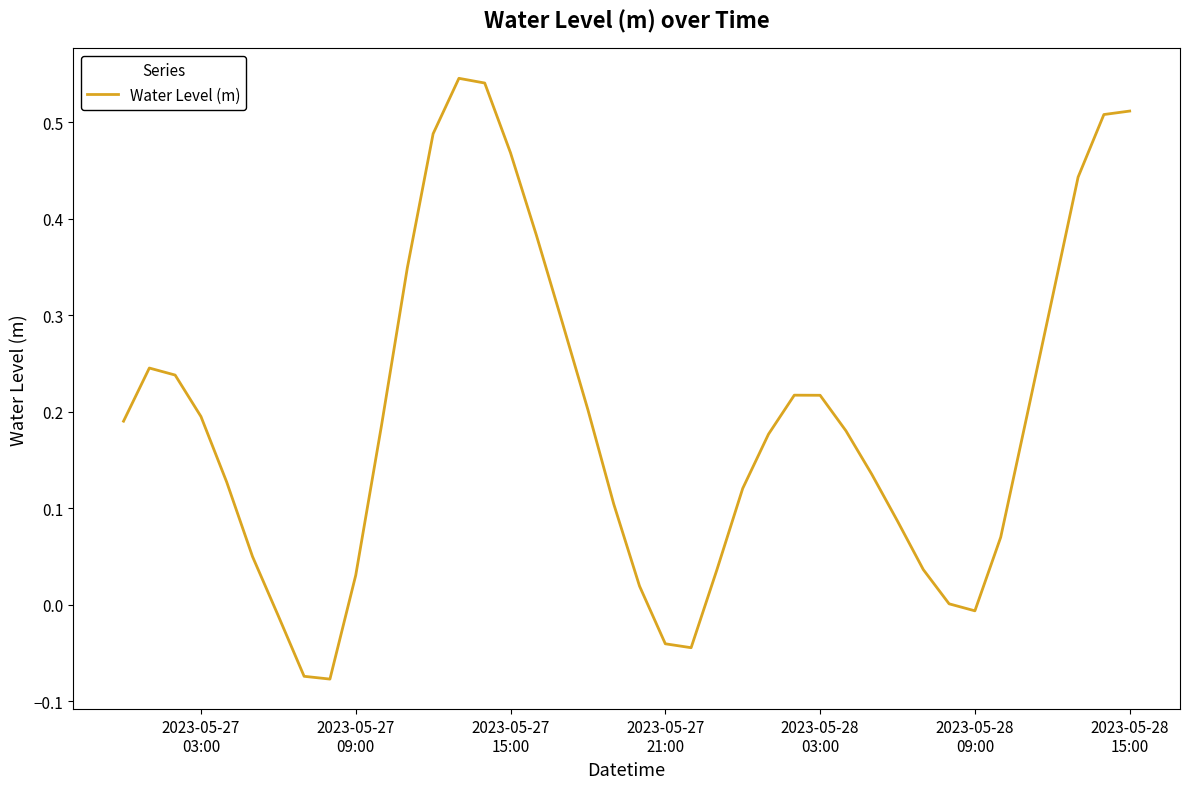

What is the difference between the maximum and minimum values?

0.6